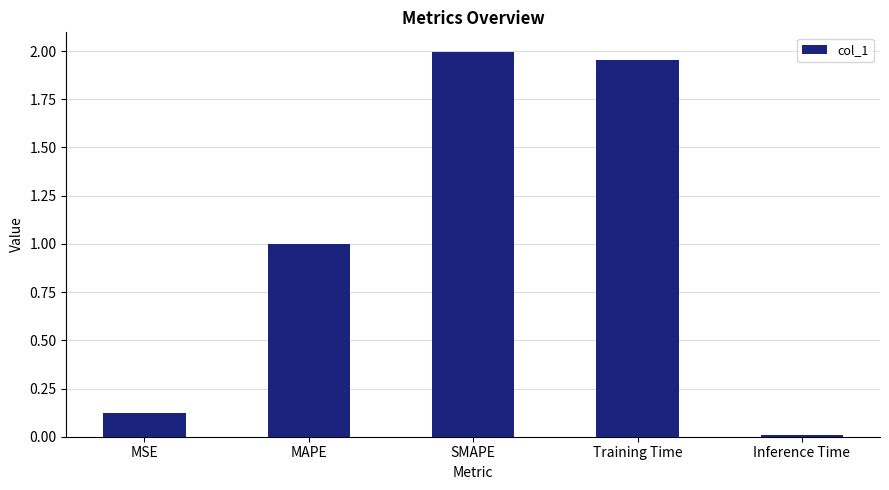

What is the average value?

1.0